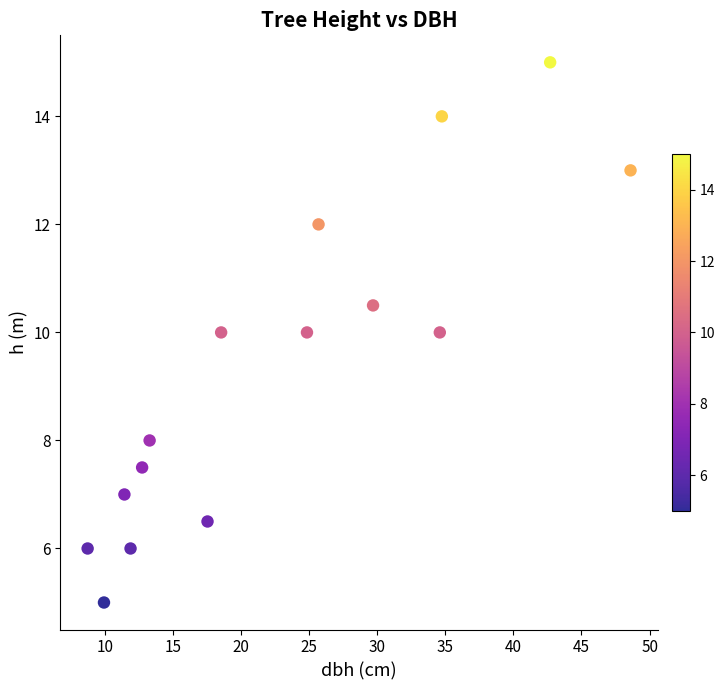

What is the range of X values (max minus min)?

39.9